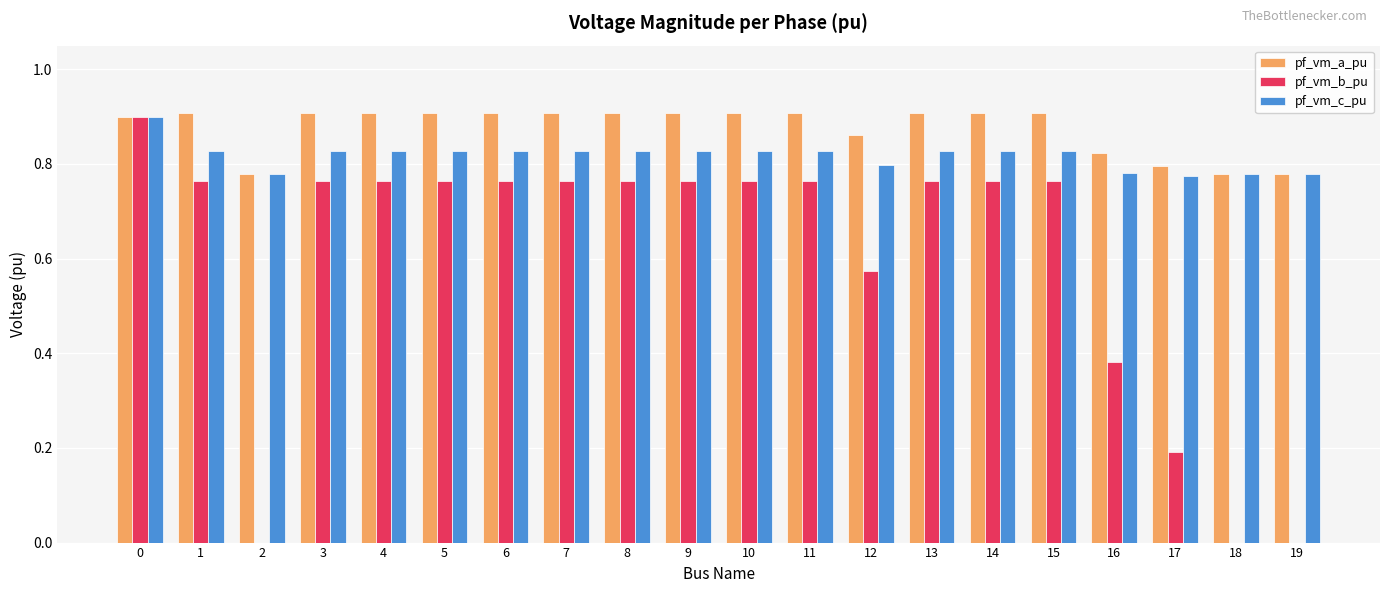

How many distinct data groups are displayed?

3